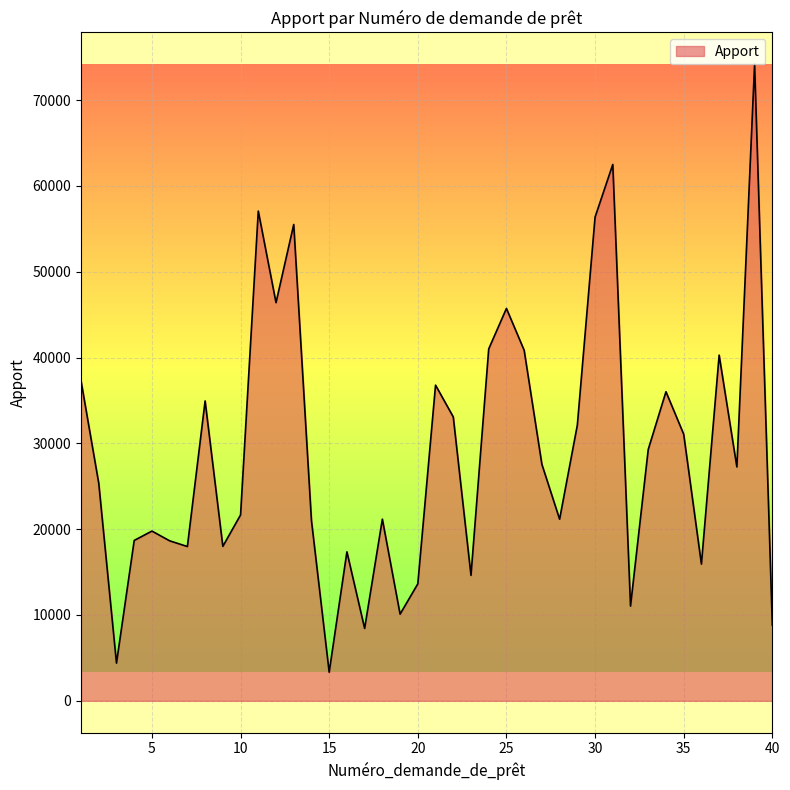

What is the difference between the maximum and minimum values?

70839.9